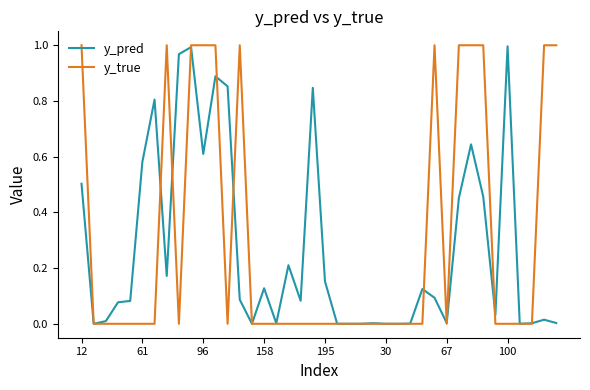

Which series has the widest spread of values?

y_true